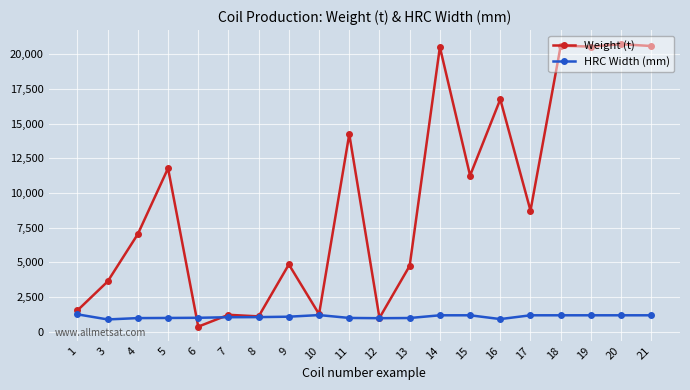

What is the value of the HRC Width (mm) point at the 4th from the left?

992.0